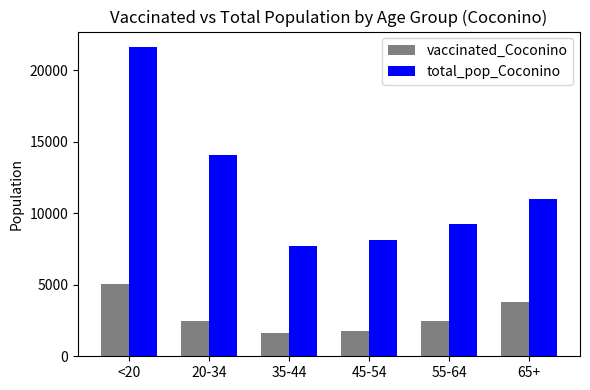

What is the total value across all series at 35-44?

9369